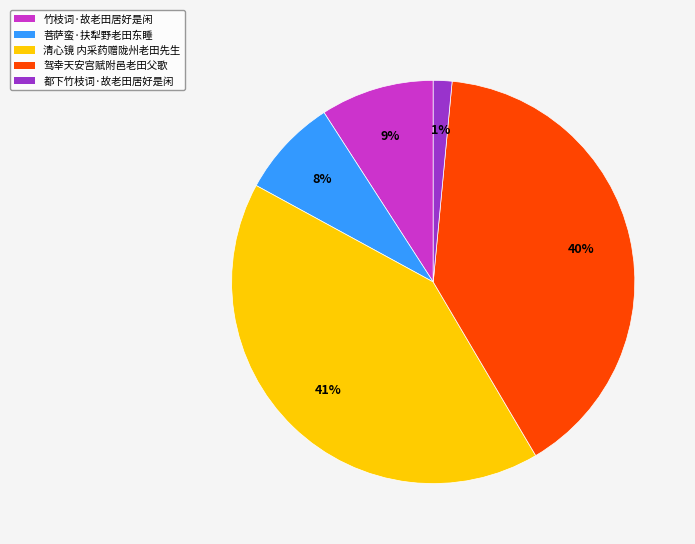

To the nearest percent, what is the difference between the largest and smallest slice percentages?

40%